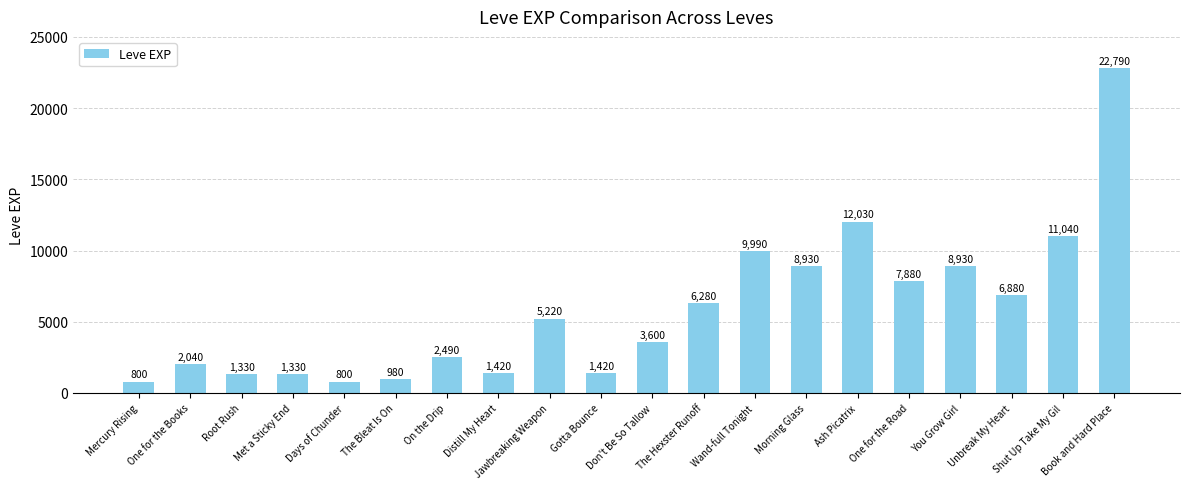

What is the change in value from The Hexster Runoff to You Grow Girl?

+2650